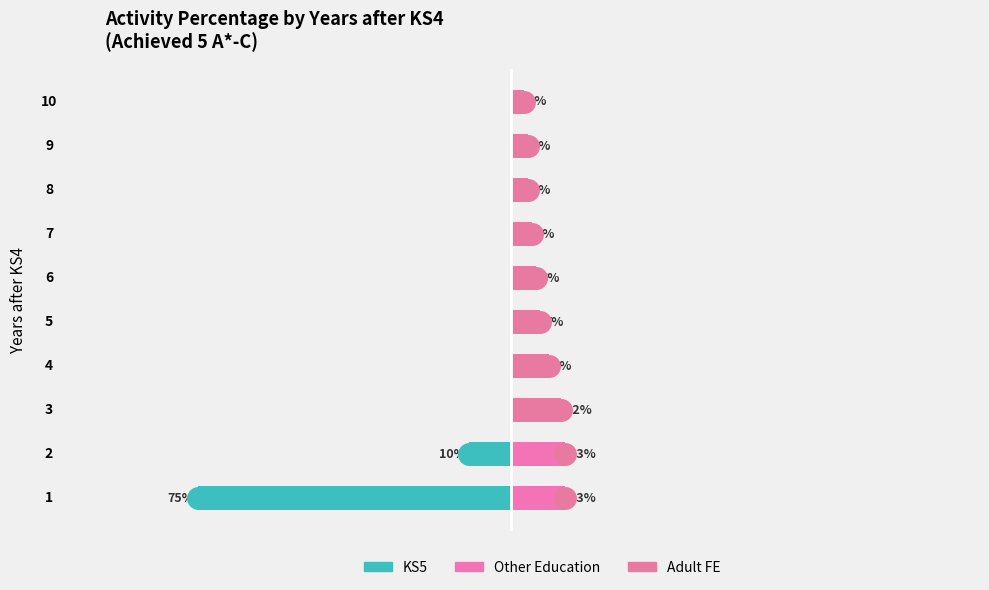

At which category is the sum across all series the highest?

3